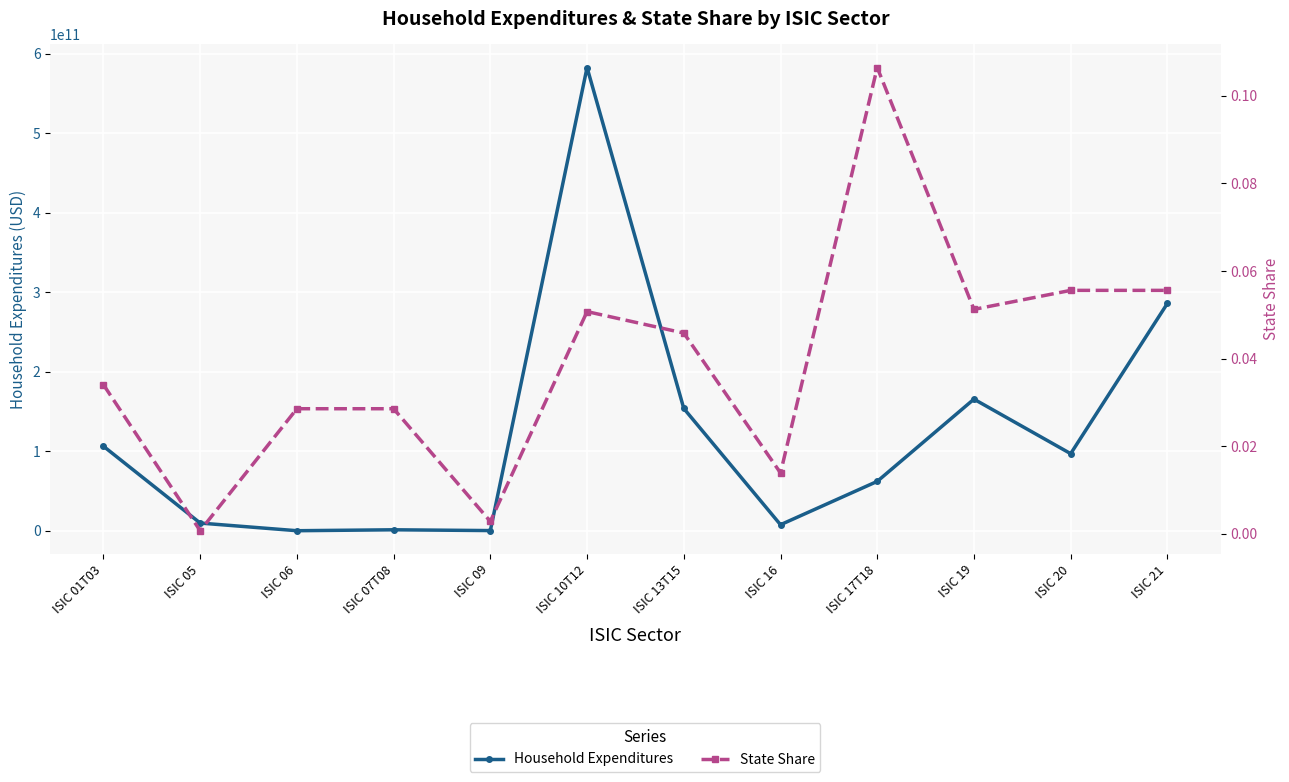

At which label does Household Expenditures first exceed 96910688602?

ISIC 01T03